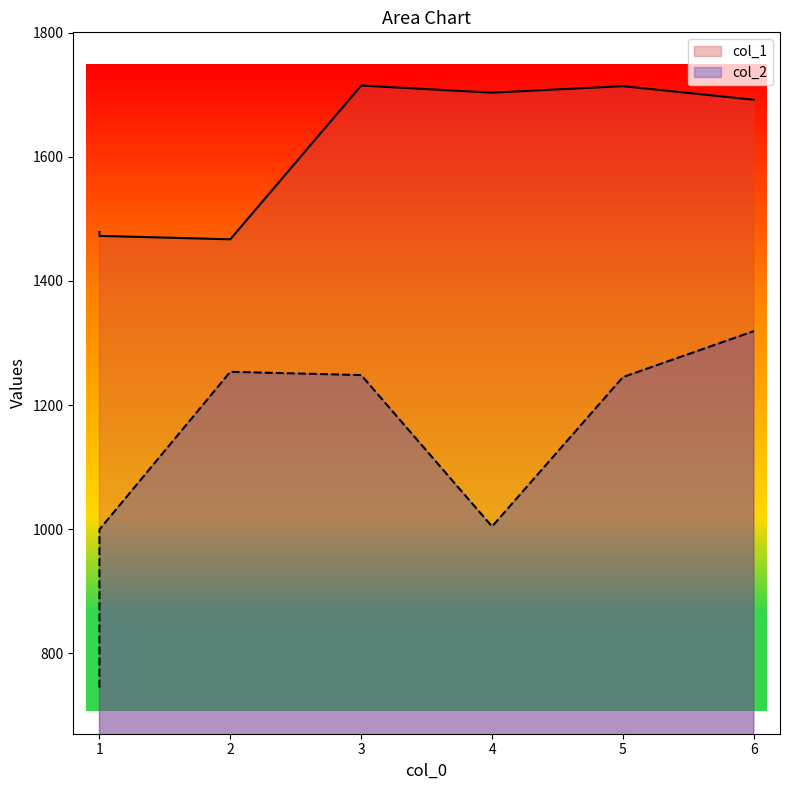

True or false: col_2 and col_1 cross at least once.

False